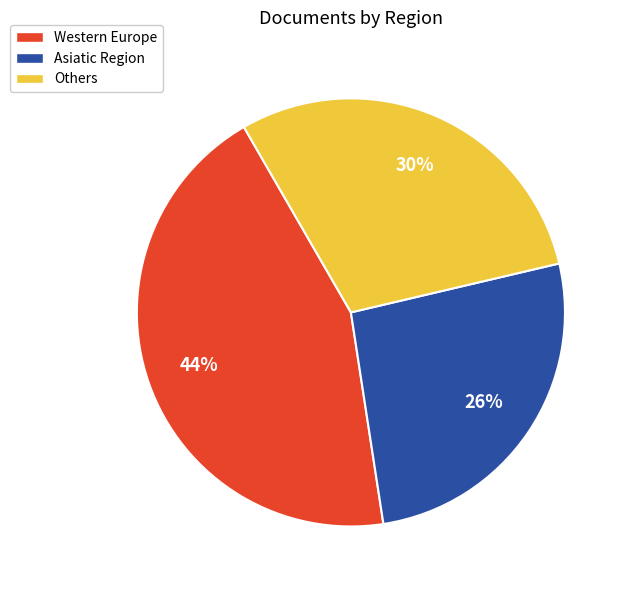

Is it true that Others is 30% of the pie?

True